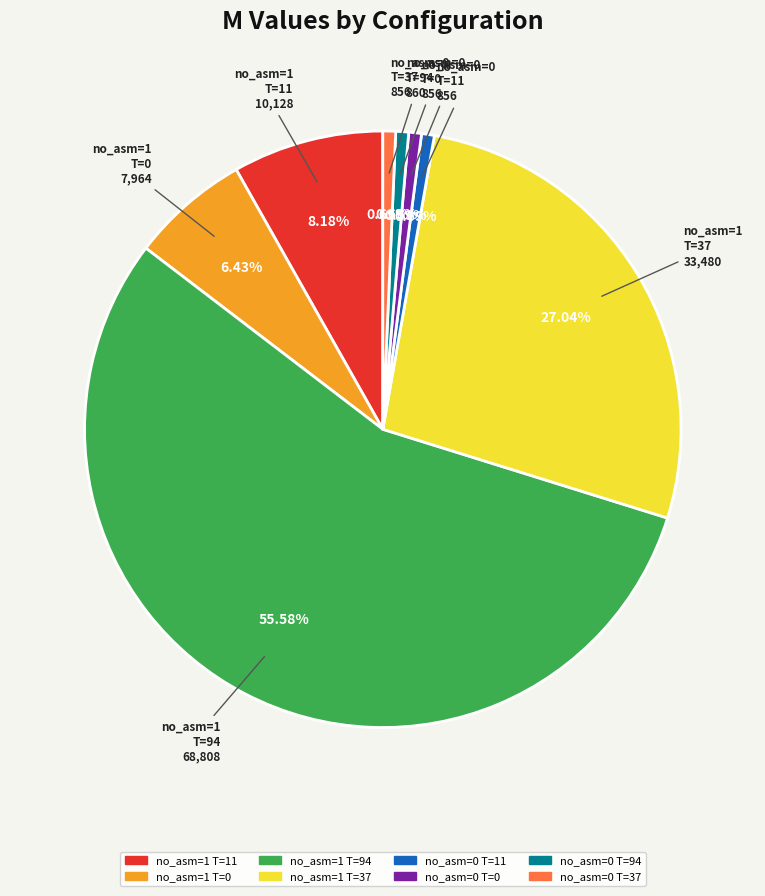

Is there a majority slice in this chart?

Yes